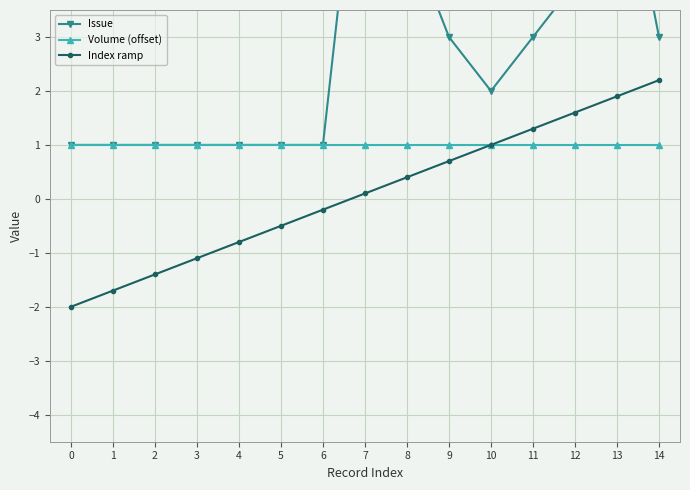

What is the sum of the Index ramp values at 3 and 1?

-2.8